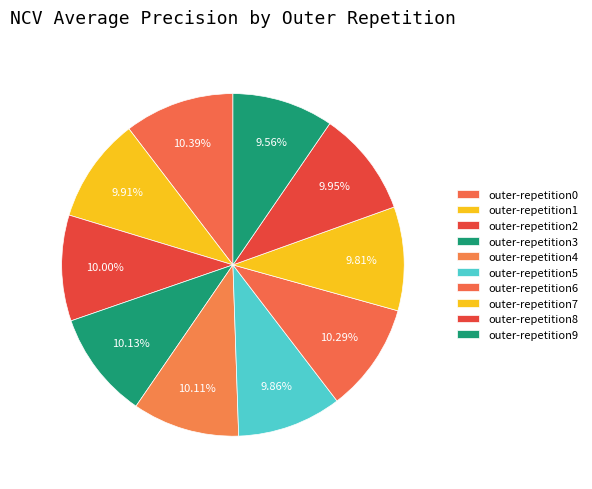

To the nearest percent, what is the difference between the largest and smallest slice percentages?

1%